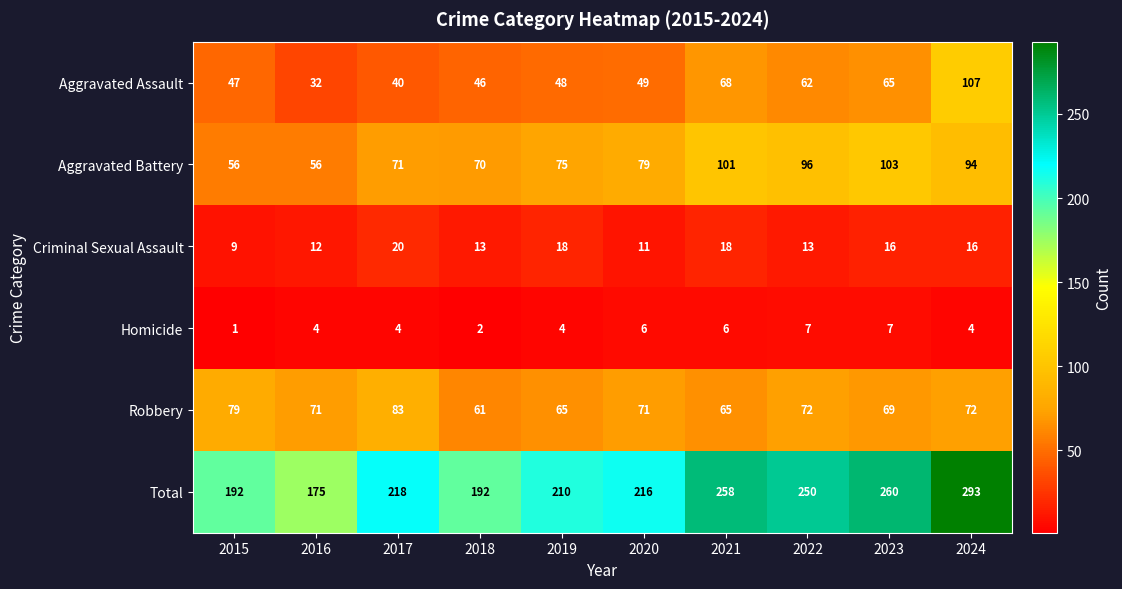

What is the maximum value shown in the chart?

293